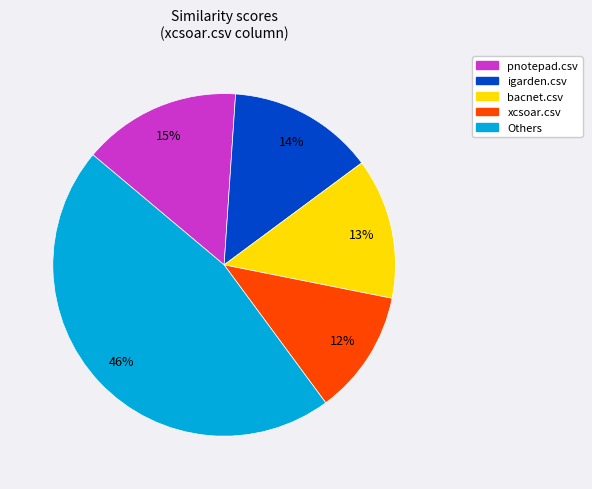

Does any single category account for the majority?

No